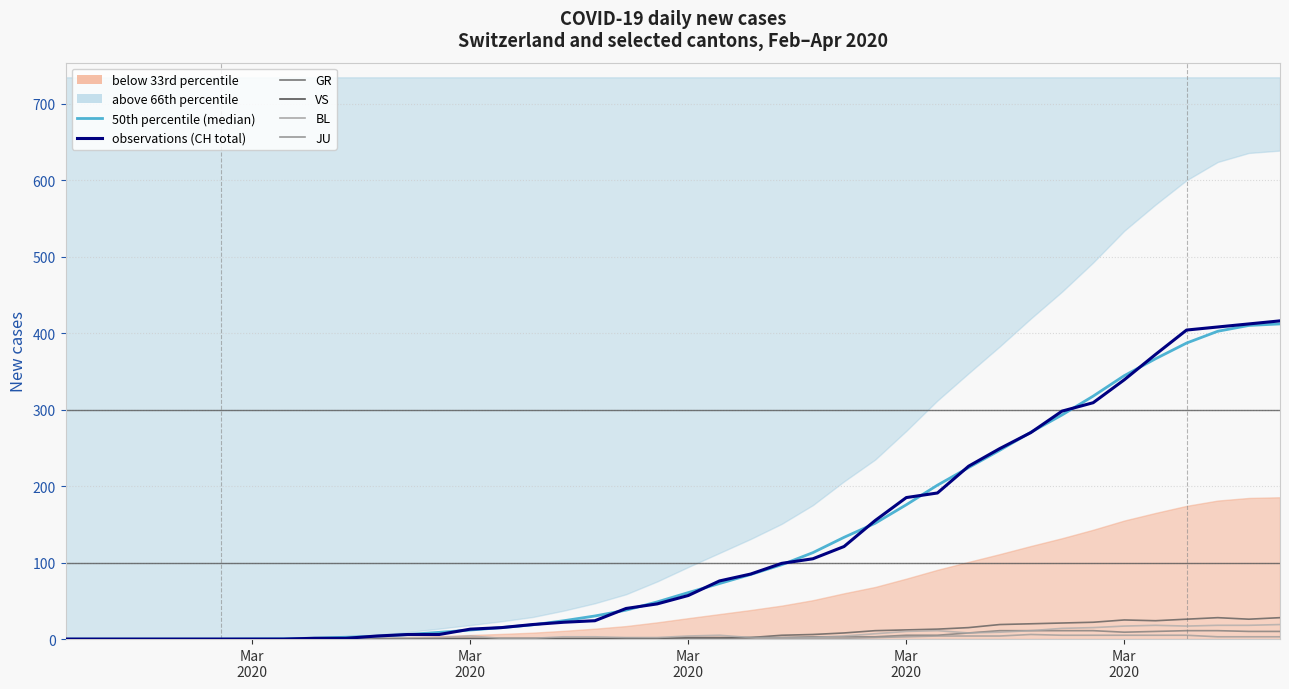

Reading right to left, transcribe all the data shown in this chart.

CH: 416	412	408	404	372	339	309	298	270	249	226	191	185	155	121	105	99	85	76	57	46	40	24	22	19	15	13	6	6	4	1	1	0	0	0	0	0	0	0	0
GR: 10	10	11	11	10	9	11	11	11	11	8	5	5	3	3	3	2	2	1	1	0	1	0	0	0	0	0	0	0	0	0	0	0	0	0	0	0	0	0	0
JU: 3	3	3	5	5	5	5	5	6	4	4	4	3	2	1	1	0	0	0	0	0	0	0	0	0	0	0	0	0	0	0	0	0	0	0	0	0	0	0	0
VS: 28	26	28	26	24	25	22	21	20	19	15	13	12	11	8	6	5	2	2	2	1	1	1	1	1	1	1	1	0	0	0	0	0	0	0	0	0	0	0	0
BL: 19	18	18	17	18	17	15	14	11	9	8	11	10	7	4	2	2	2	5	4	2	2	3	3	1	1	4	2	2	2	0	0	0	0	0	0	0	0	0	0